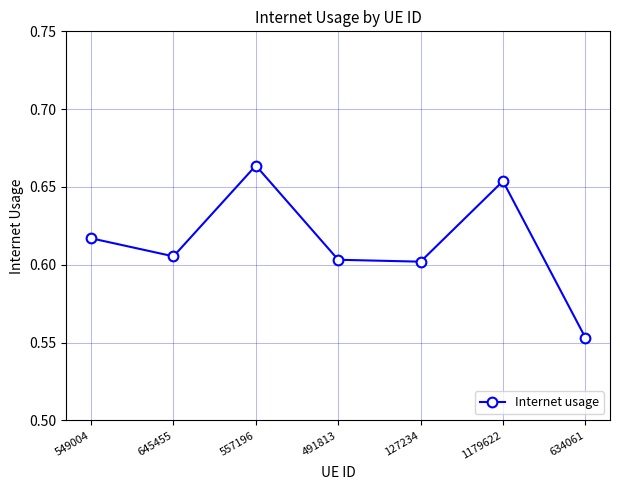

Which category has the lowest value across all series?

634061